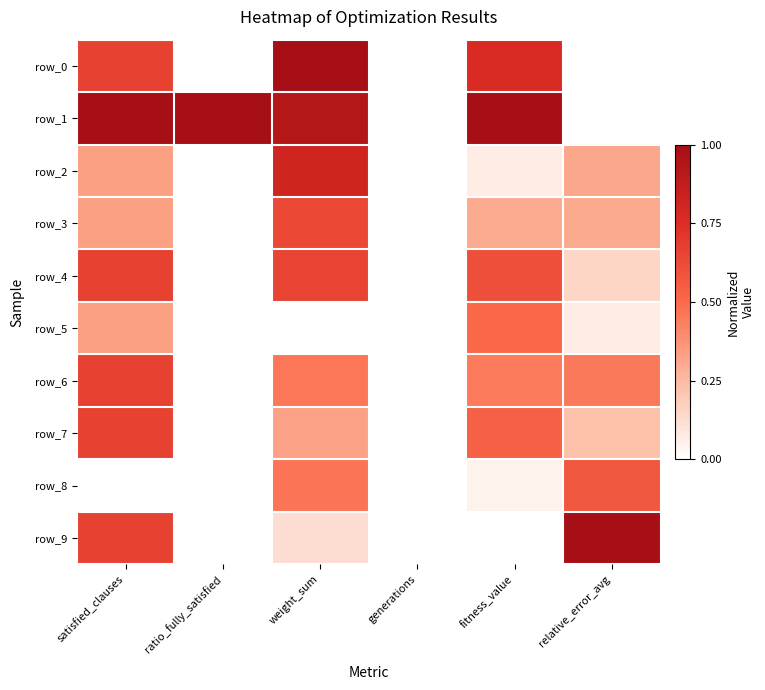

Which category has the highest value across all series?

weight_sum